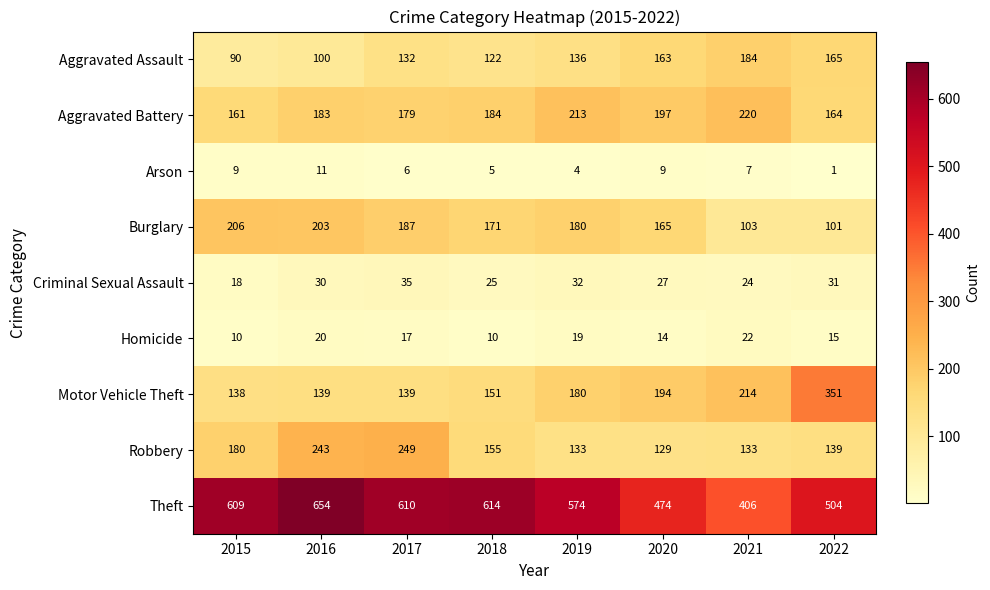

Between 2018 and 2022, which series saw the biggest shift?

Motor Vehicle Theft